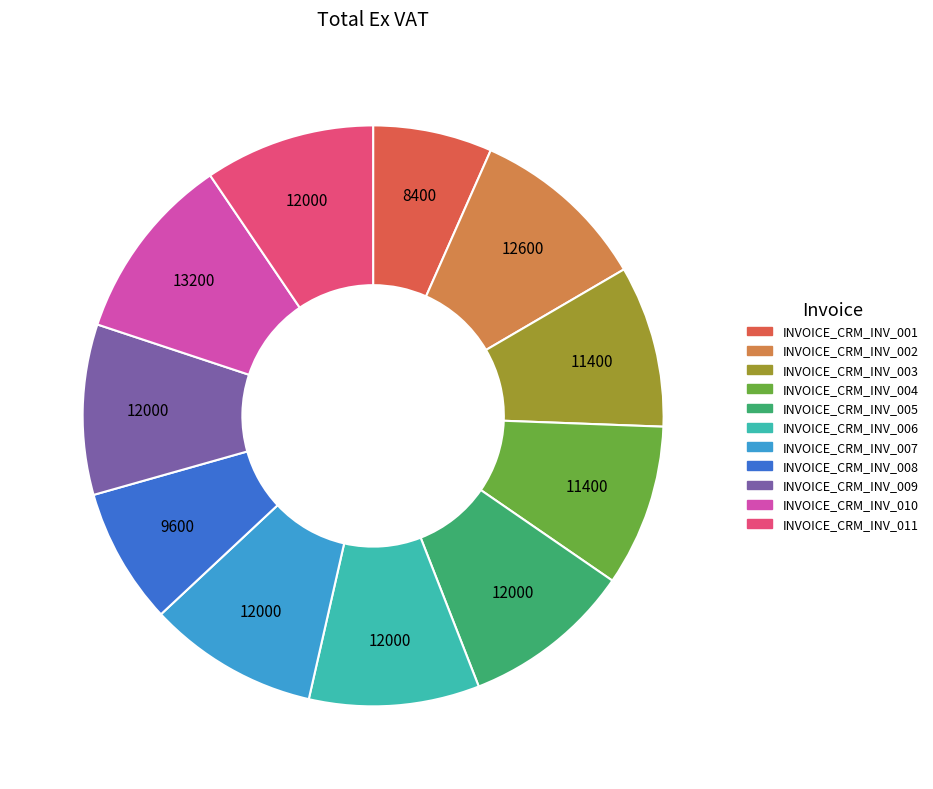

Is it true that INVOICE_CRM_INV_005 is 17% of the pie?

False